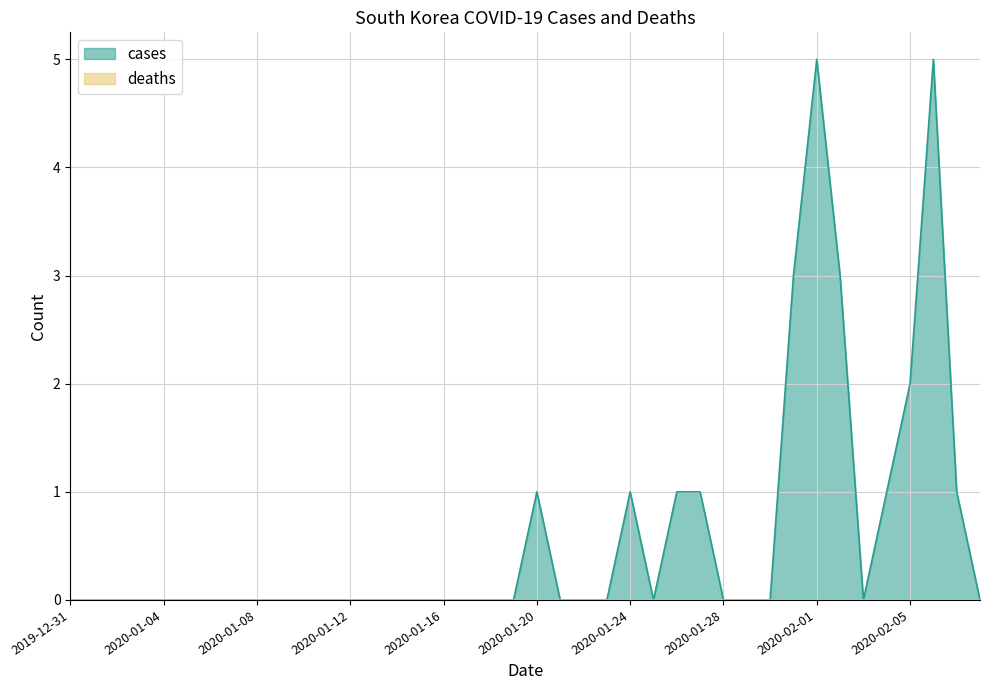

True or false: the data has more than 0 interior local peaks.

True